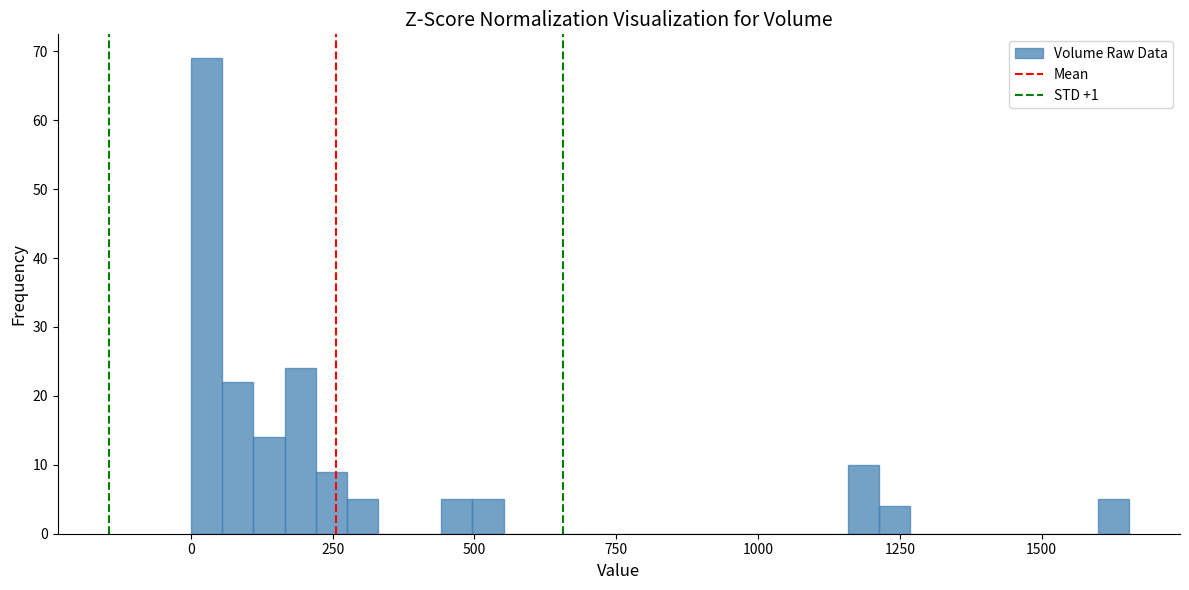

Around what value on the x-axis is the tallest bar? Give the approximate position of its centre, as read against the axis.

50